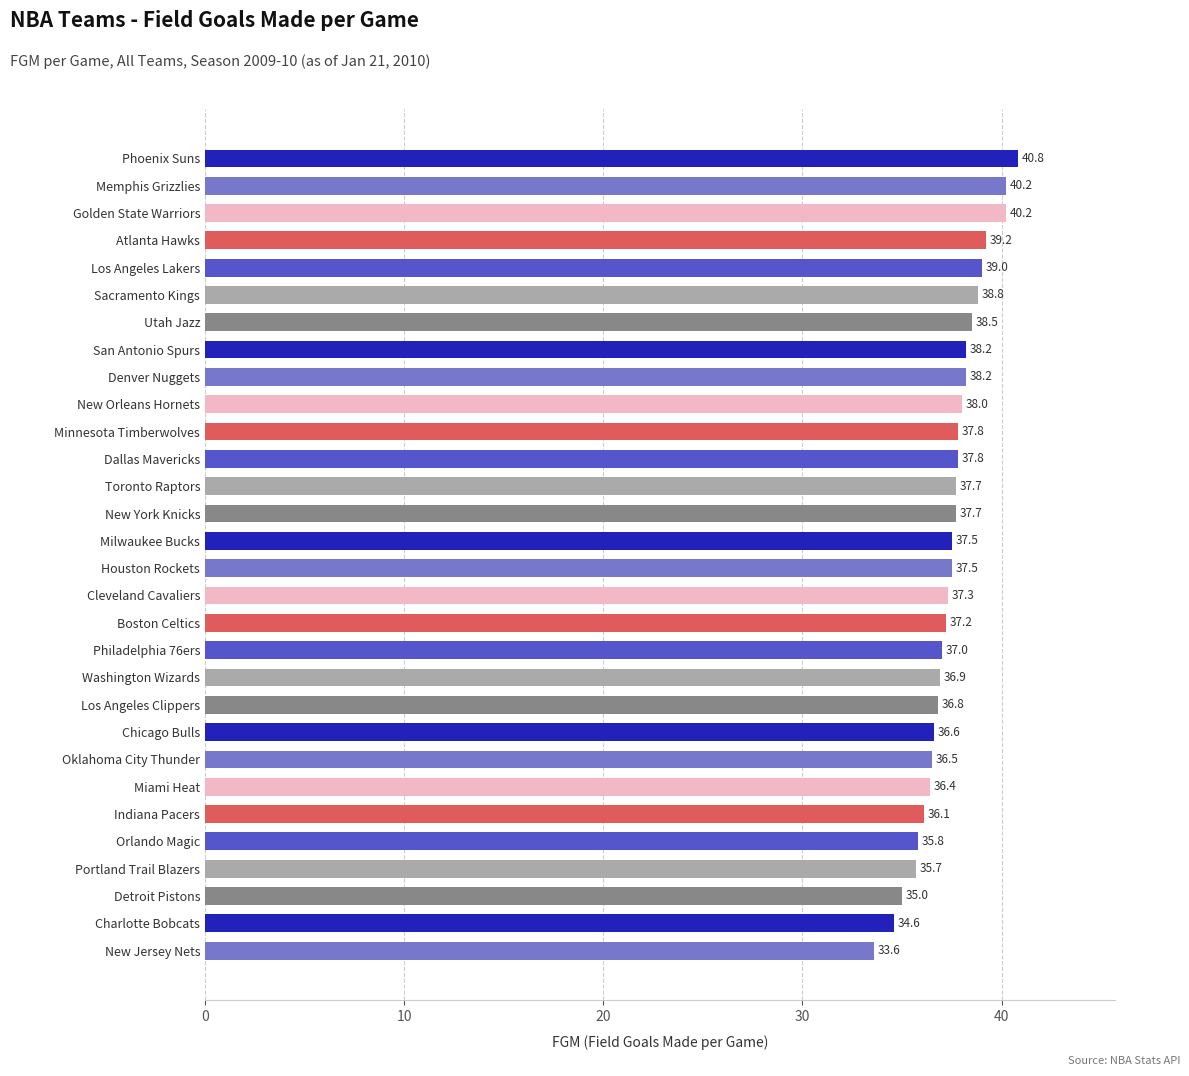

What is the approximate value at Utah Jazz?

38.5